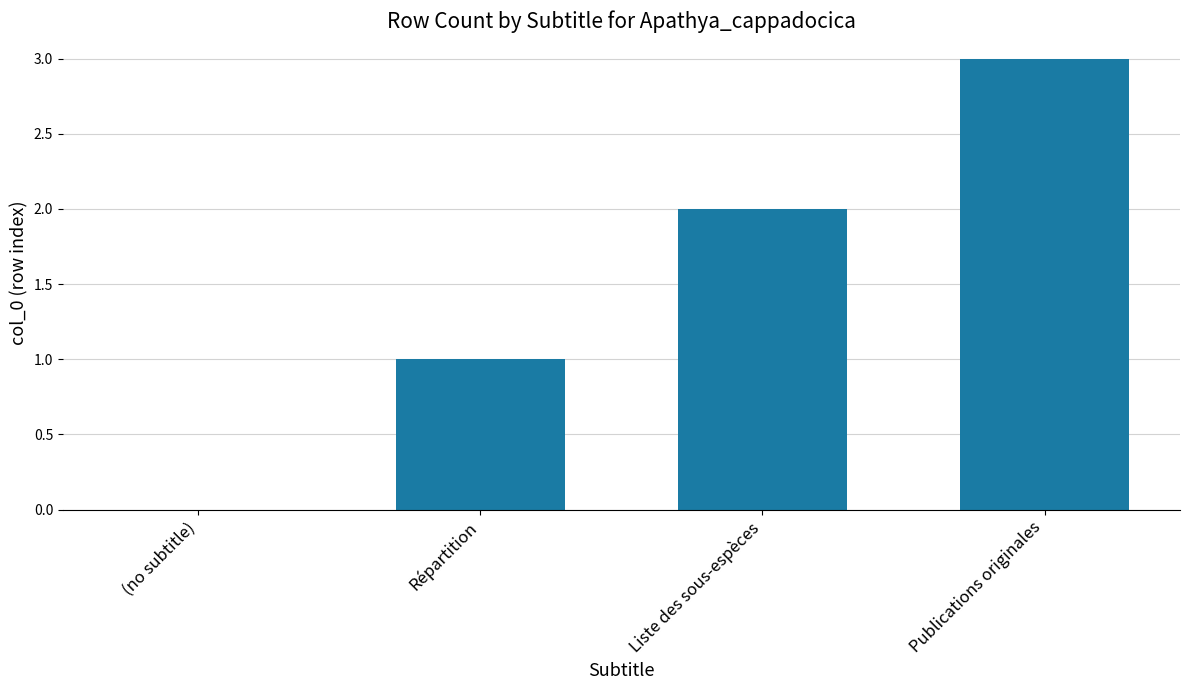

What is the sum of the values at Répartition and Liste des sous-espèces?

3